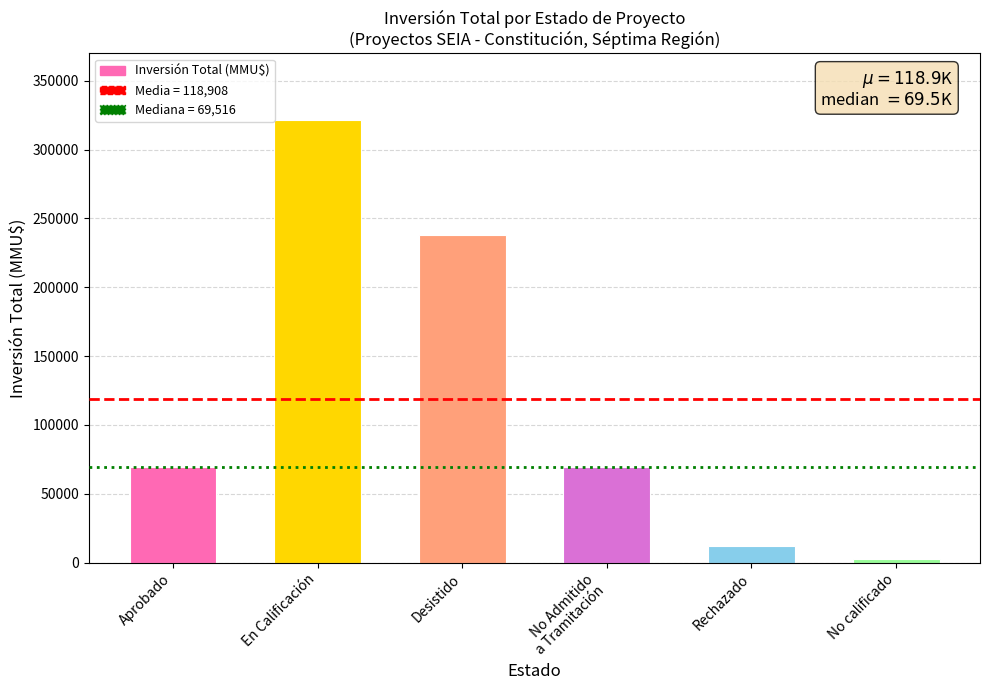

What is the label of the 6th bar from the left?

No calificado